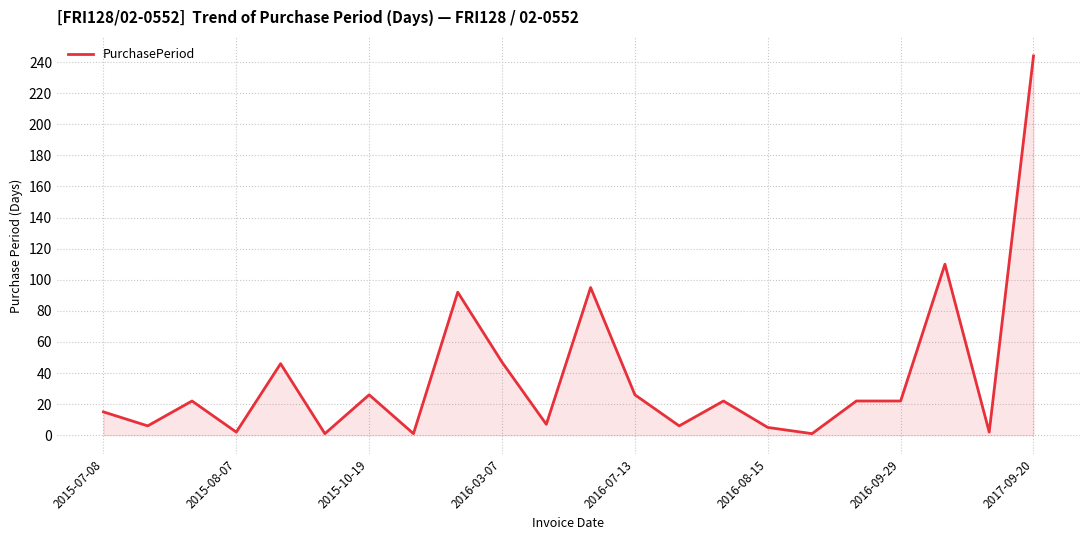

What is the greatest value displayed?

244